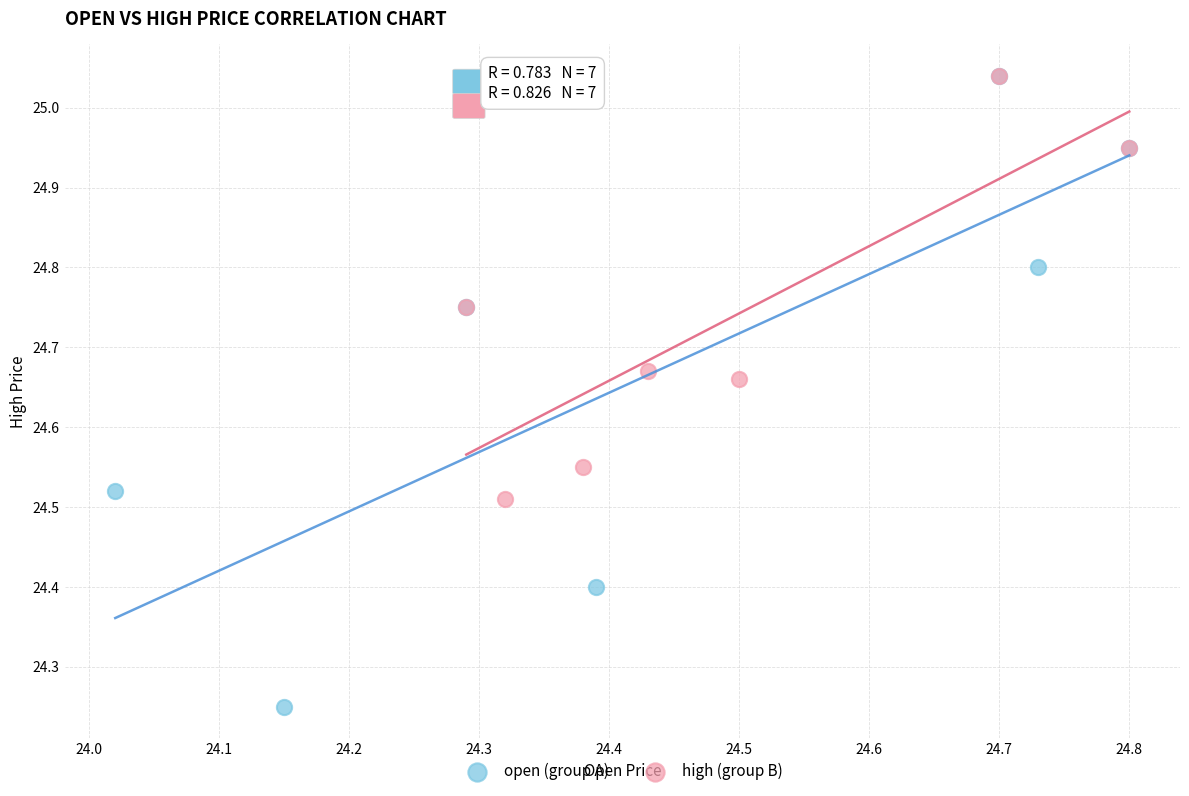

Which series has the widest spread of Y values?

open (group A)